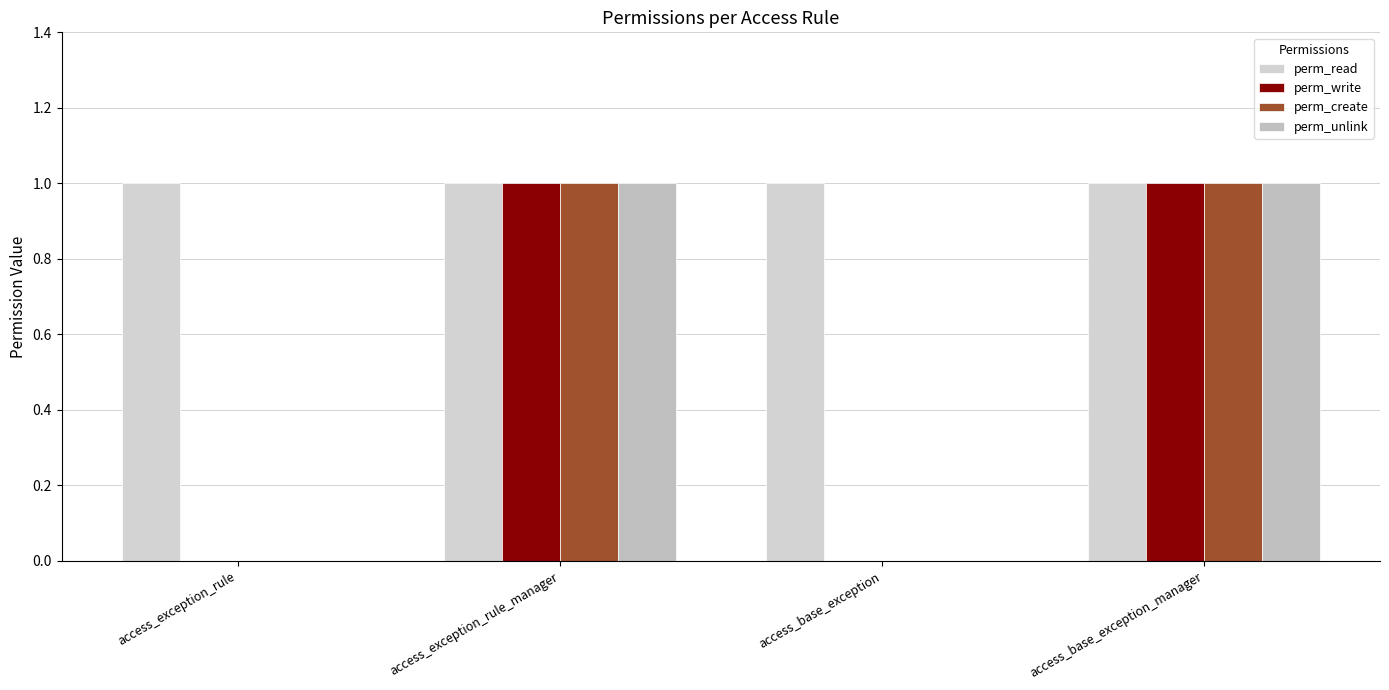

What is the difference between the highest and lowest values at access_base_exception?

1